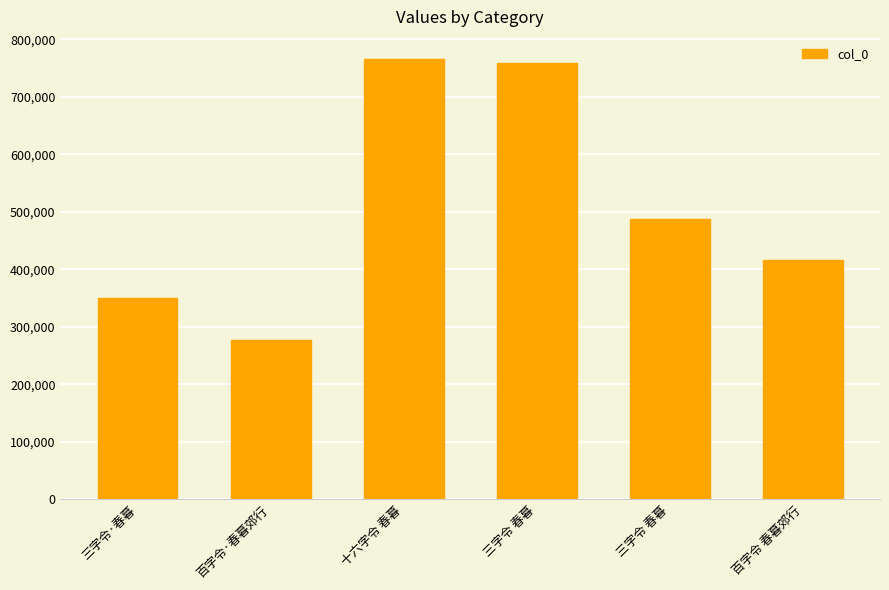

Does the chart contain any negative values?

No